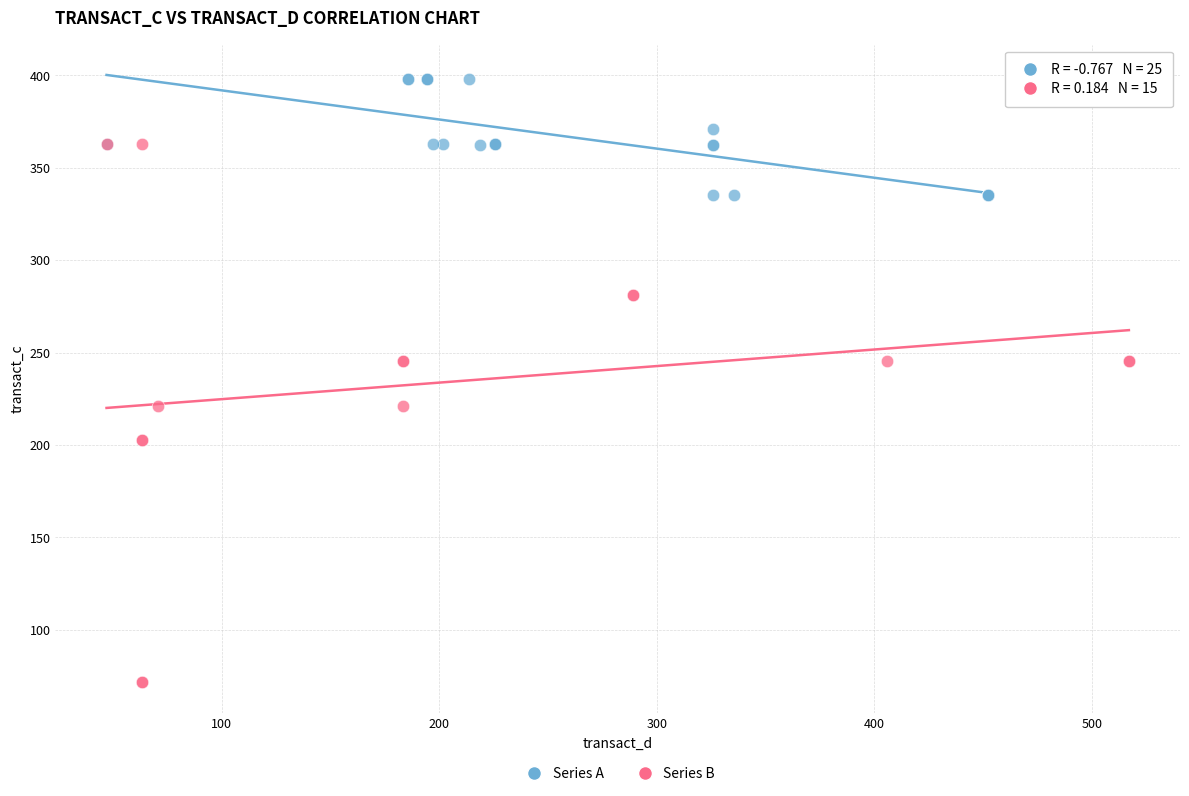

Which series has the widest spread of Y values?

Series B